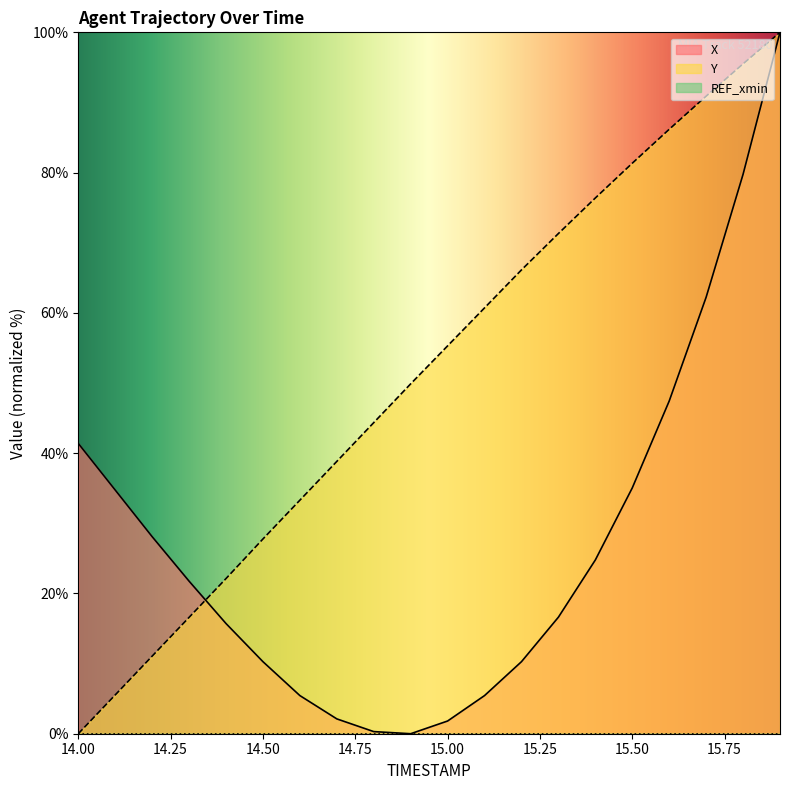

What is the greatest value displayed?

100.0